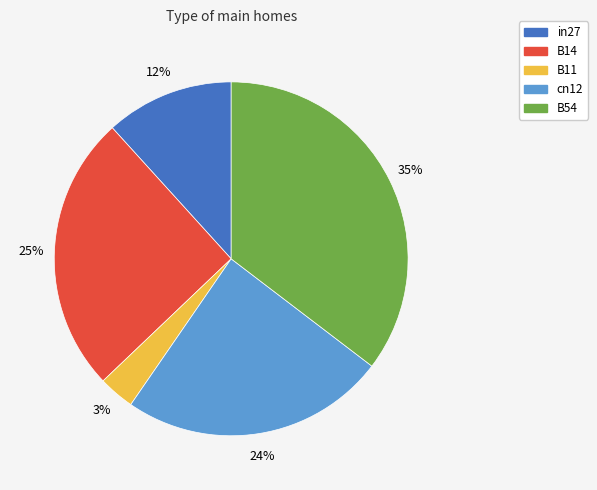

To the nearest percent, what portion does cn12 represent?

24%